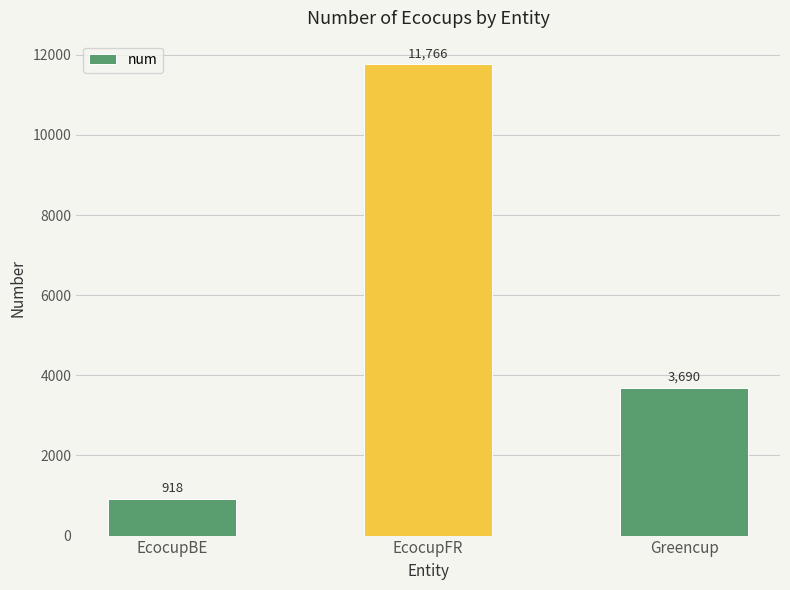

Does the chart contain any negative values?

No